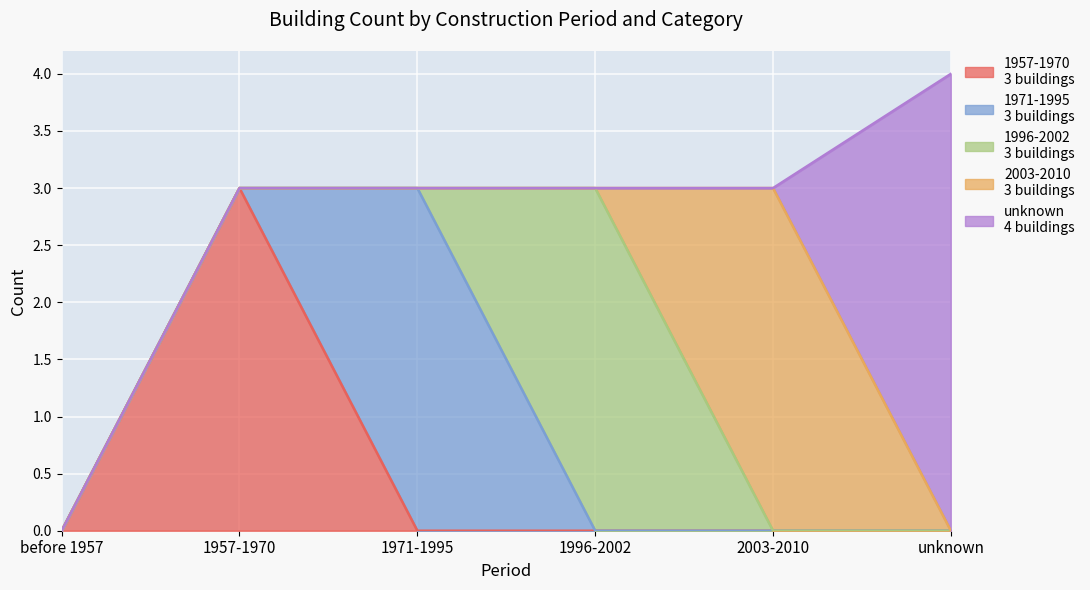

Count the number of categories in the chart.

6